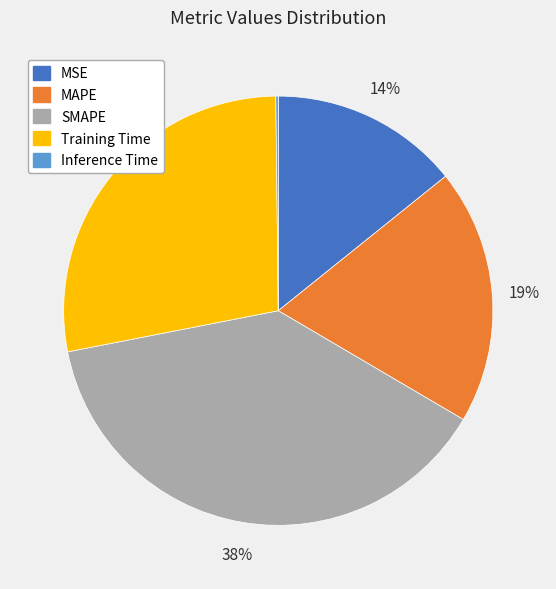

To the nearest percent, what is the average slice percentage?

20%